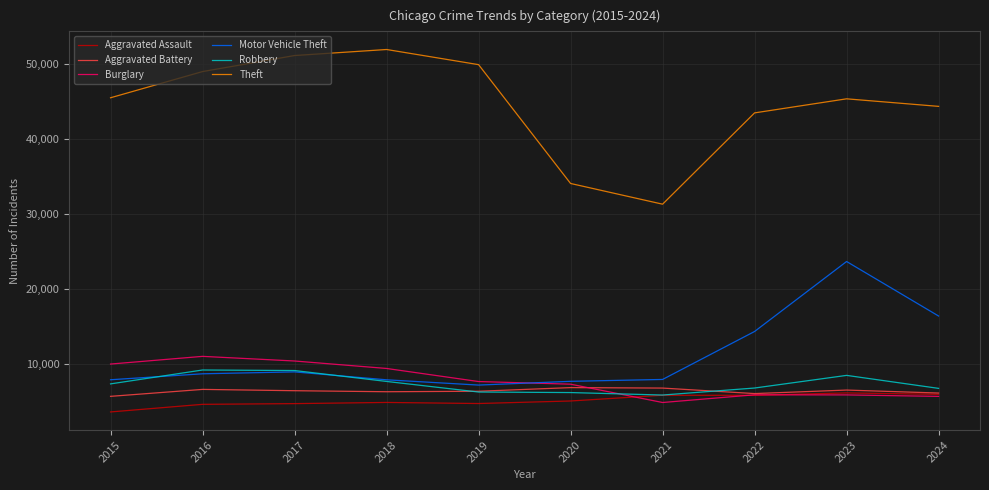

What value does the Motor Vehicle Theft series have at 2018, to the nearest 10?

7910